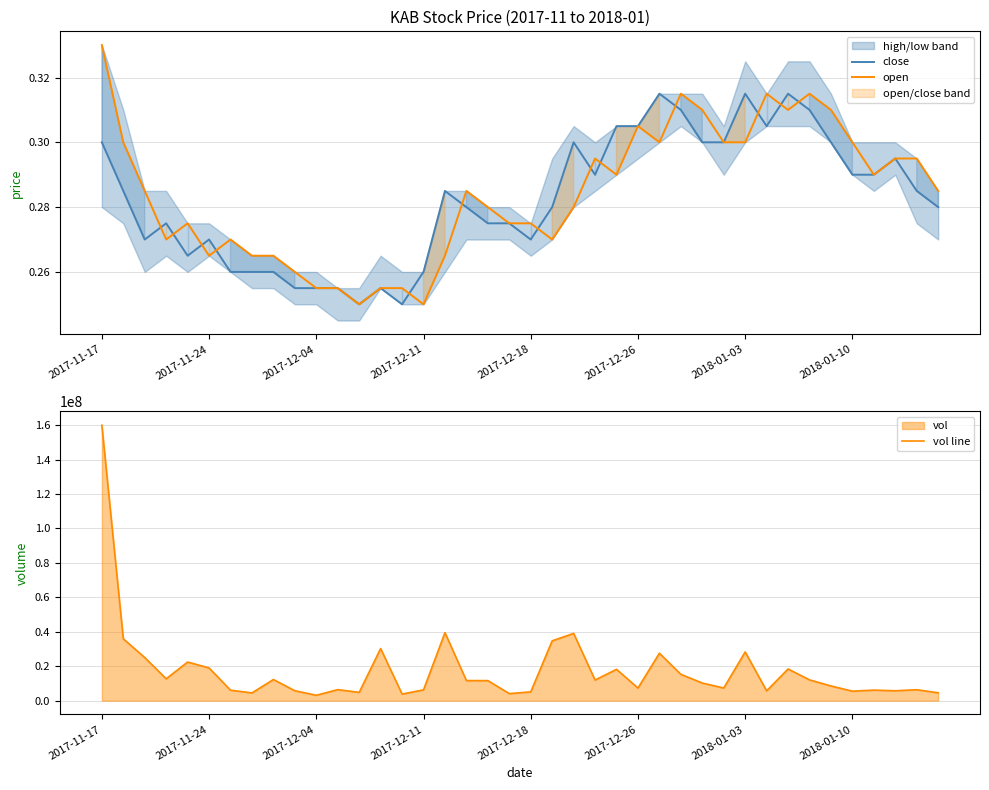

What is the difference between the maximum and minimum values in the vol line series?

156791200.0